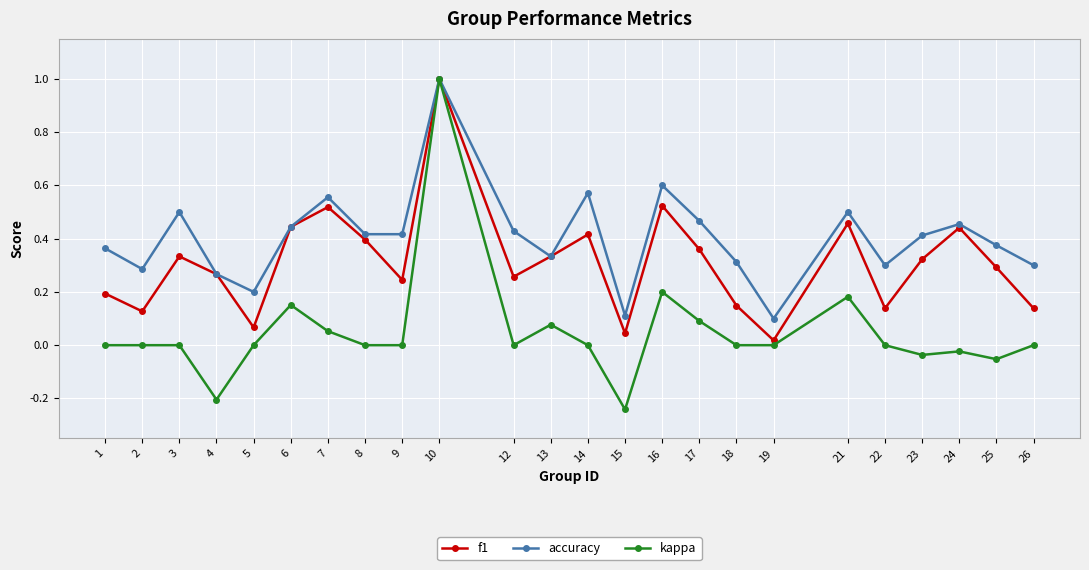

Where is the first local maximum for accuracy?

3